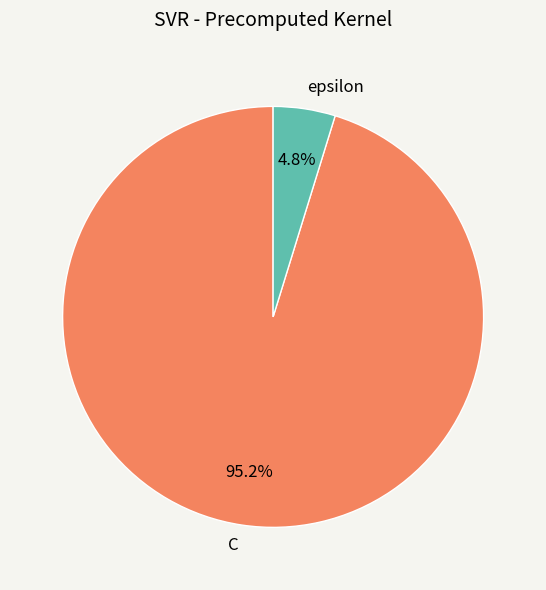

Which slice is the smallest?

epsilon